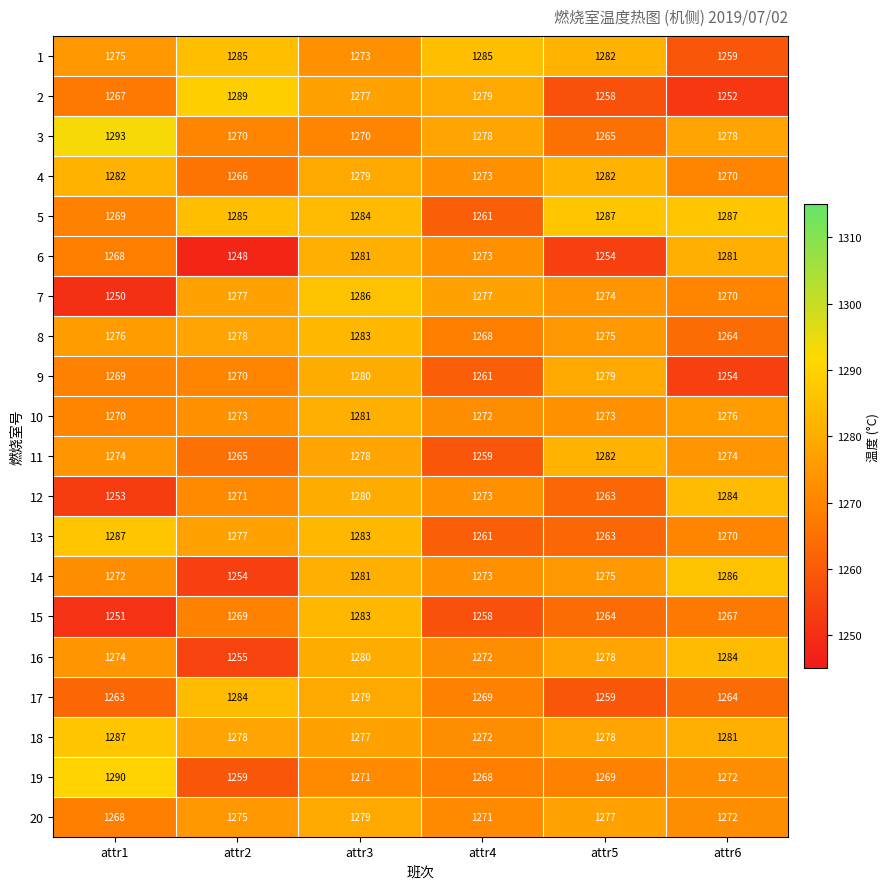

How many distinct data groups are displayed?

20